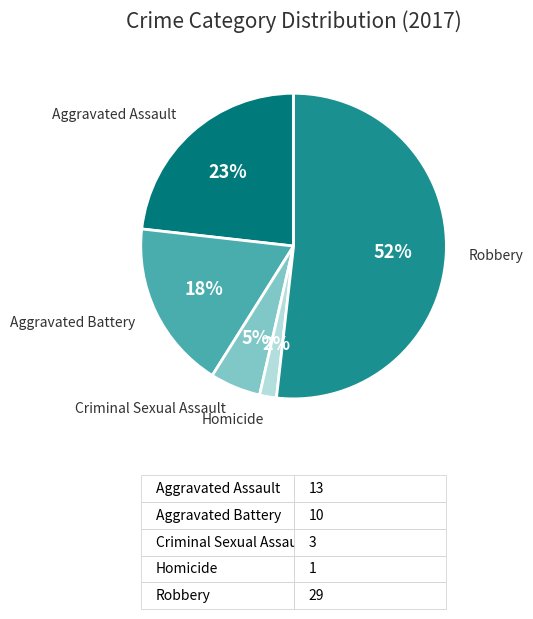

Is there a majority slice in this chart?

Yes